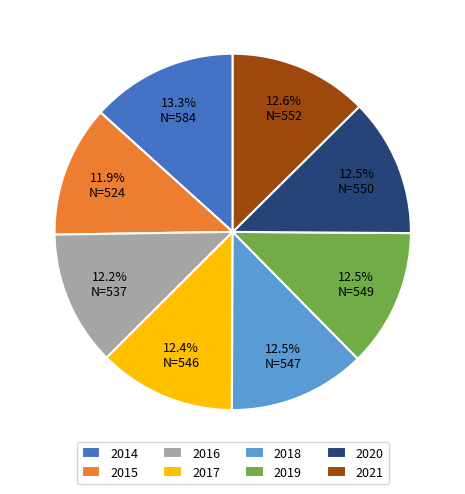

Which has a higher value, 2015 or 2018?

2018